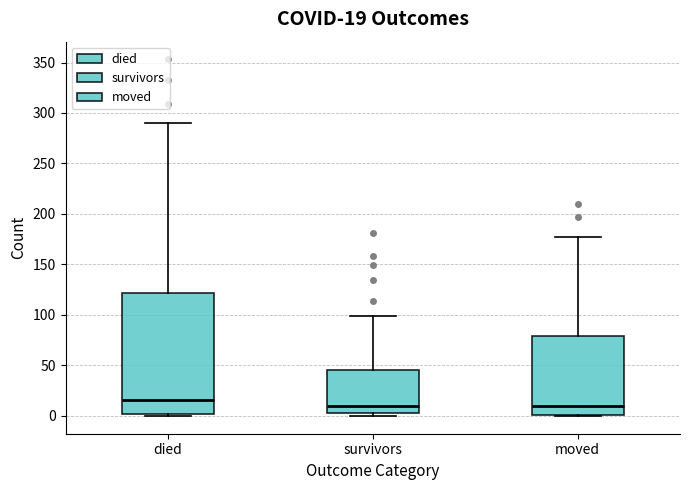

Comparing the boxes themselves (not the whiskers), which one is the tallest?

died